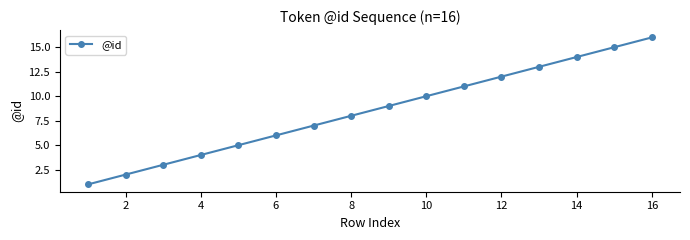

Reading right to left, extract all data points from this chart.

16	15	14	13	12	11	10	9	8	7	6	5	4	3	2	1